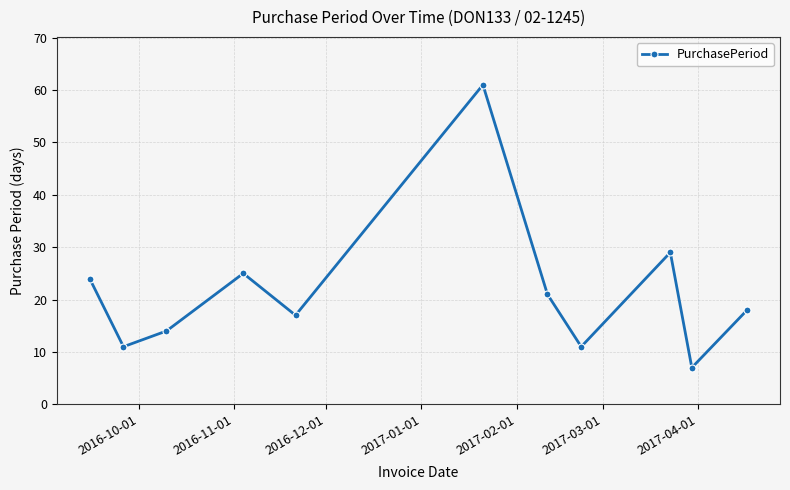

True or false: there are more than 0 points higher than both neighbors.

True